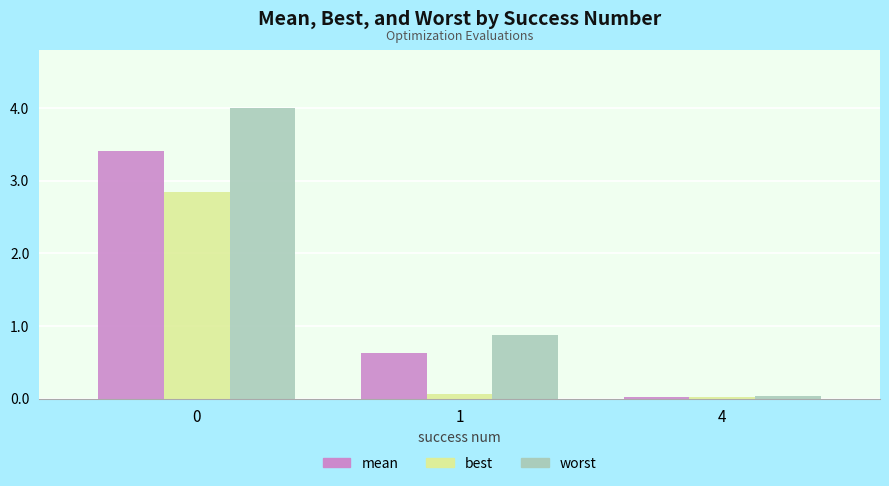

Rank the series by their maximum value, from lowest to highest.

best, mean, worst